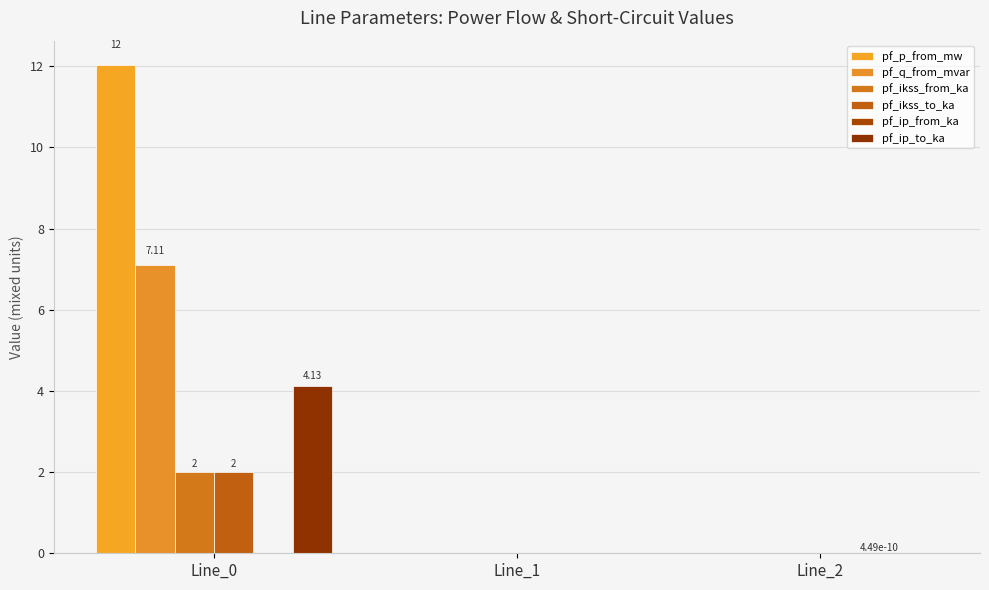

Which series has the largest total across all categories?

pf_p_from_mw